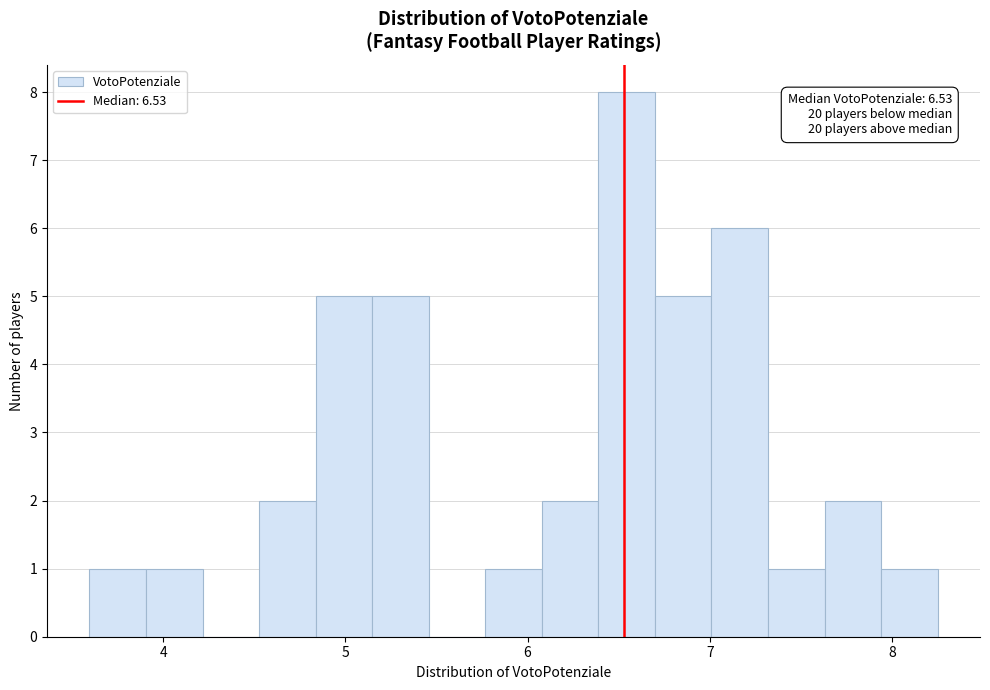

Read against the x-axis, roughly where is the centre of the tallest bar?

6.5